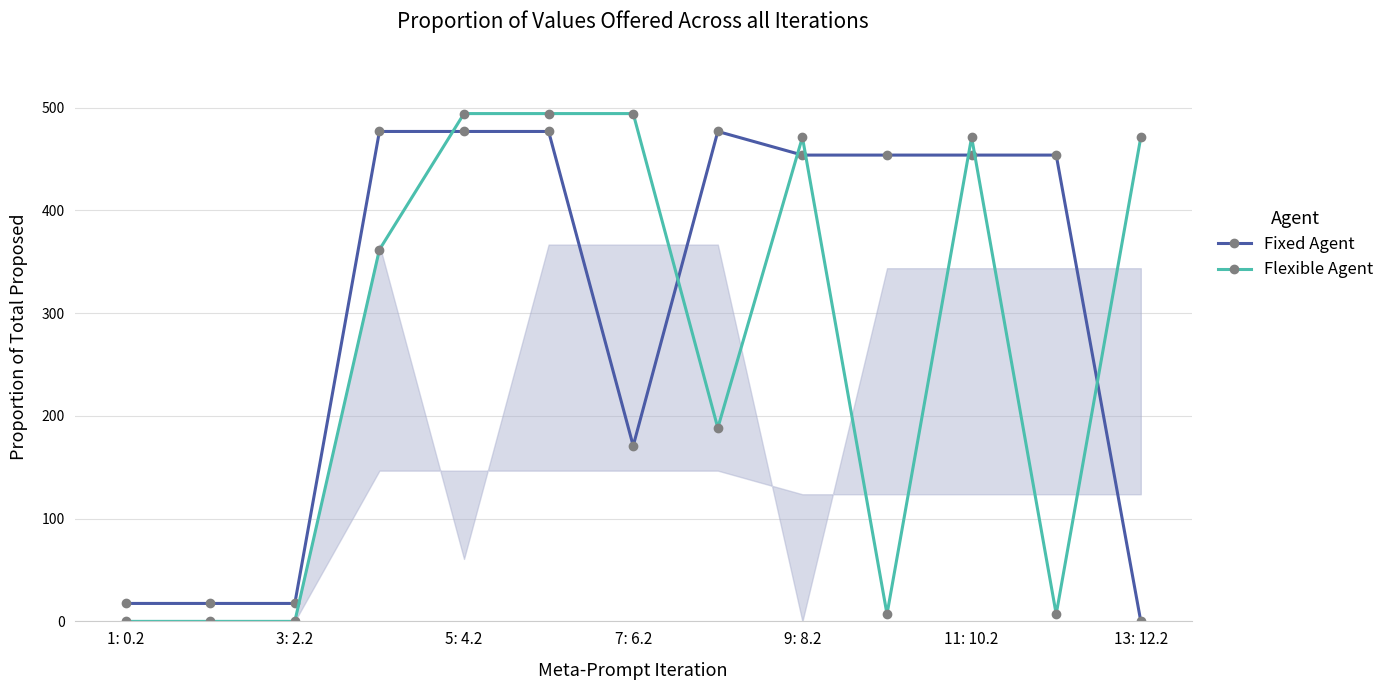

What is the sum of all Fixed Agent values?

3946.5